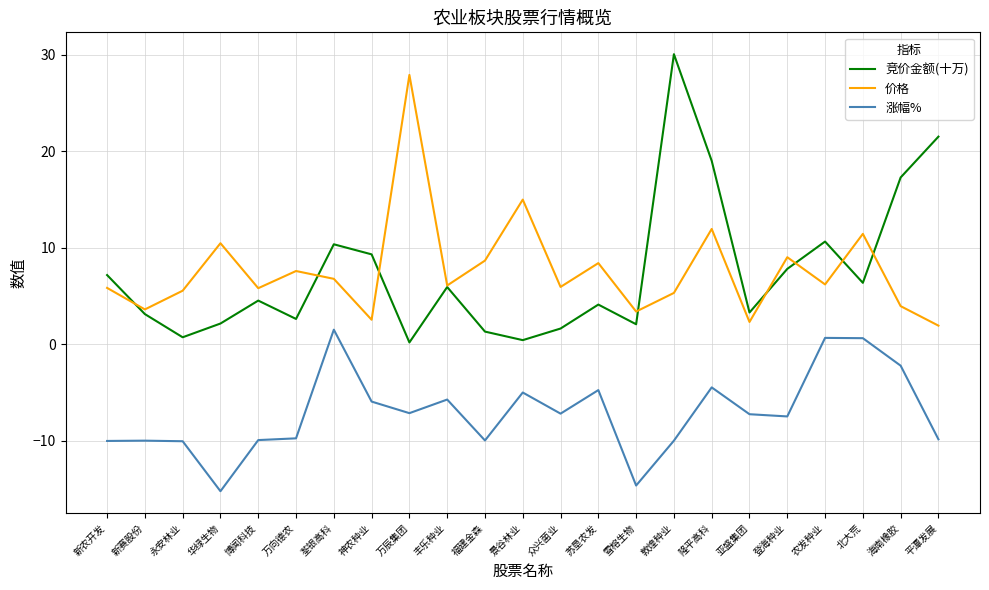

Is the value of 价格 at 农发种业 greater than the value of 竞价金额(十万) at 雪榕生物?

Yes